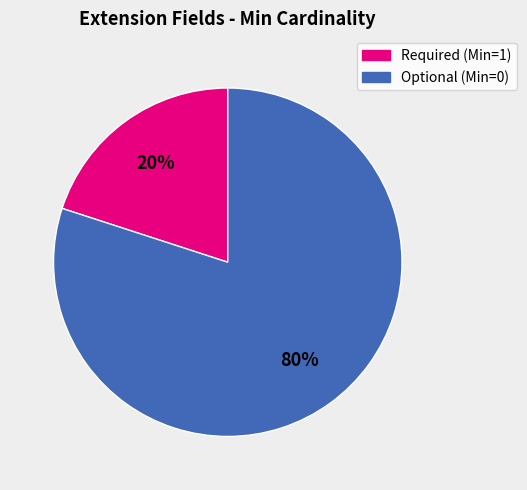

Is there a majority slice in this chart?

Yes